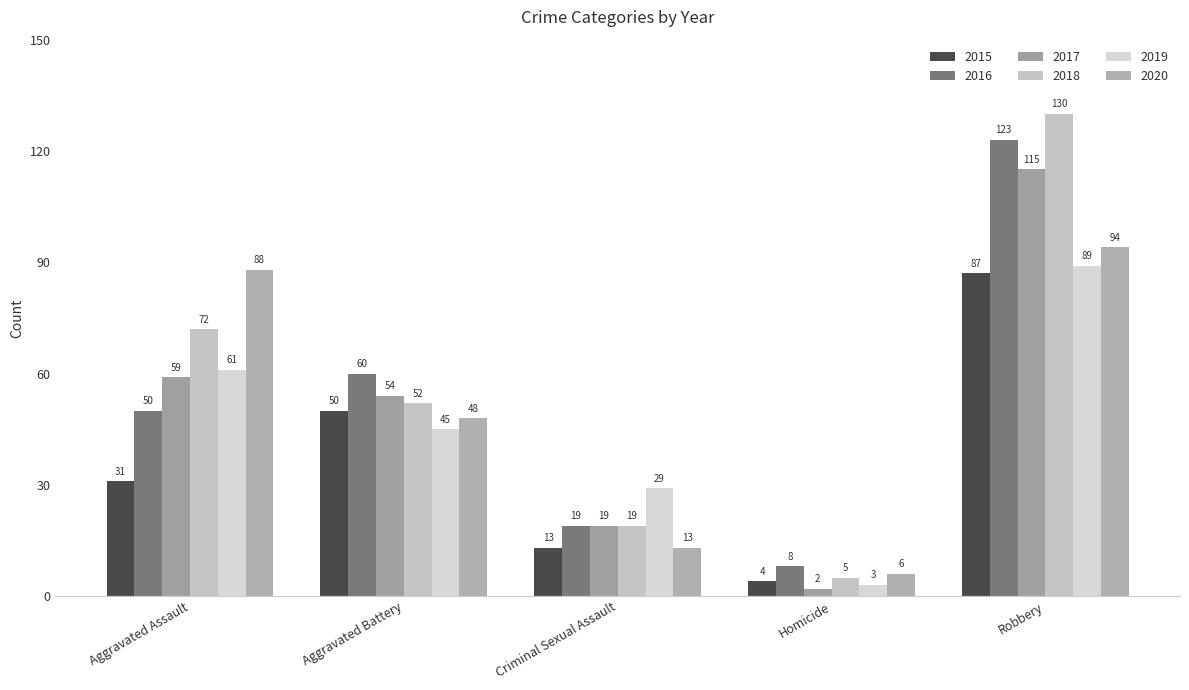

The 2017 series shows 65 at Robbery. True or false?

False